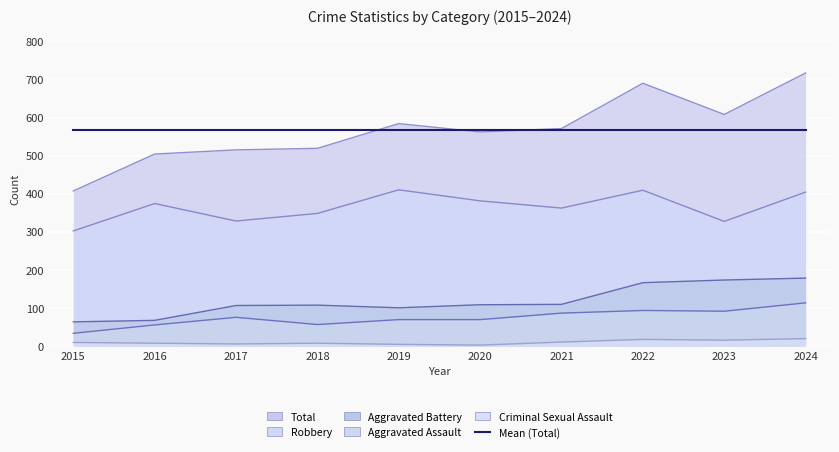

Read the Robbery value at 2022.

409